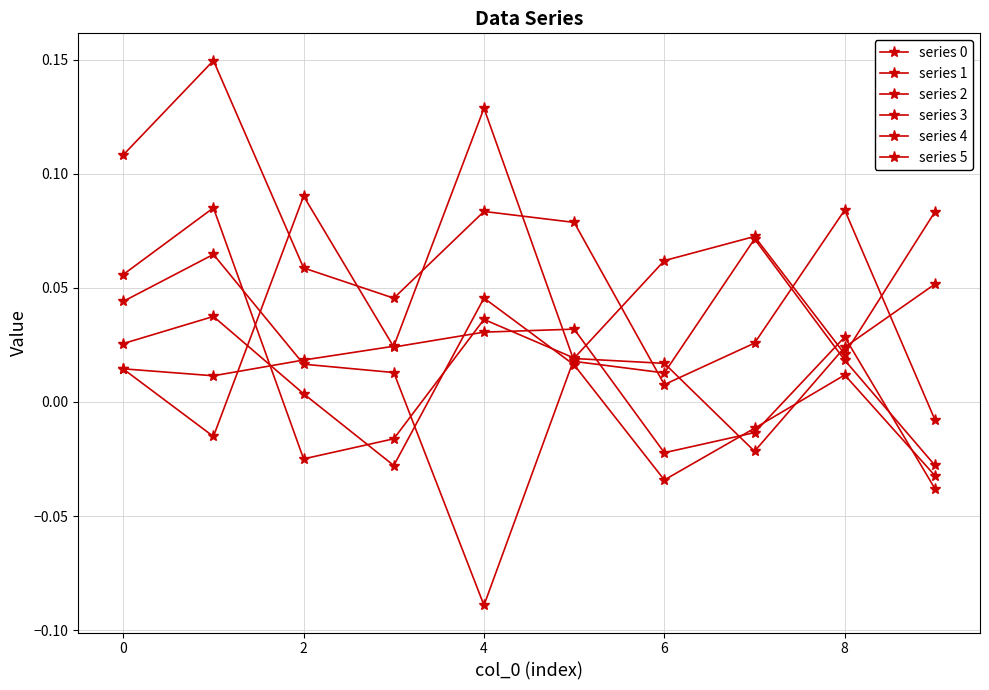

Is this an area chart (filled region under the line)?

No